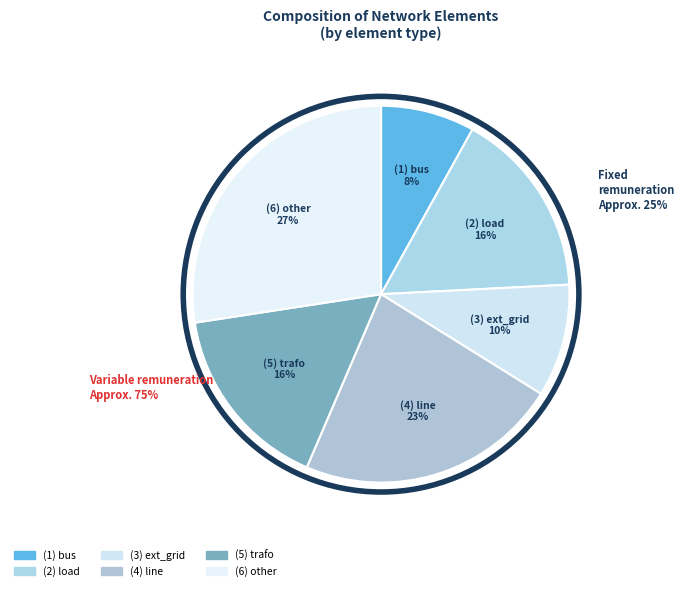

To the nearest percent, what is the combined percentage of line and trafo?

39%